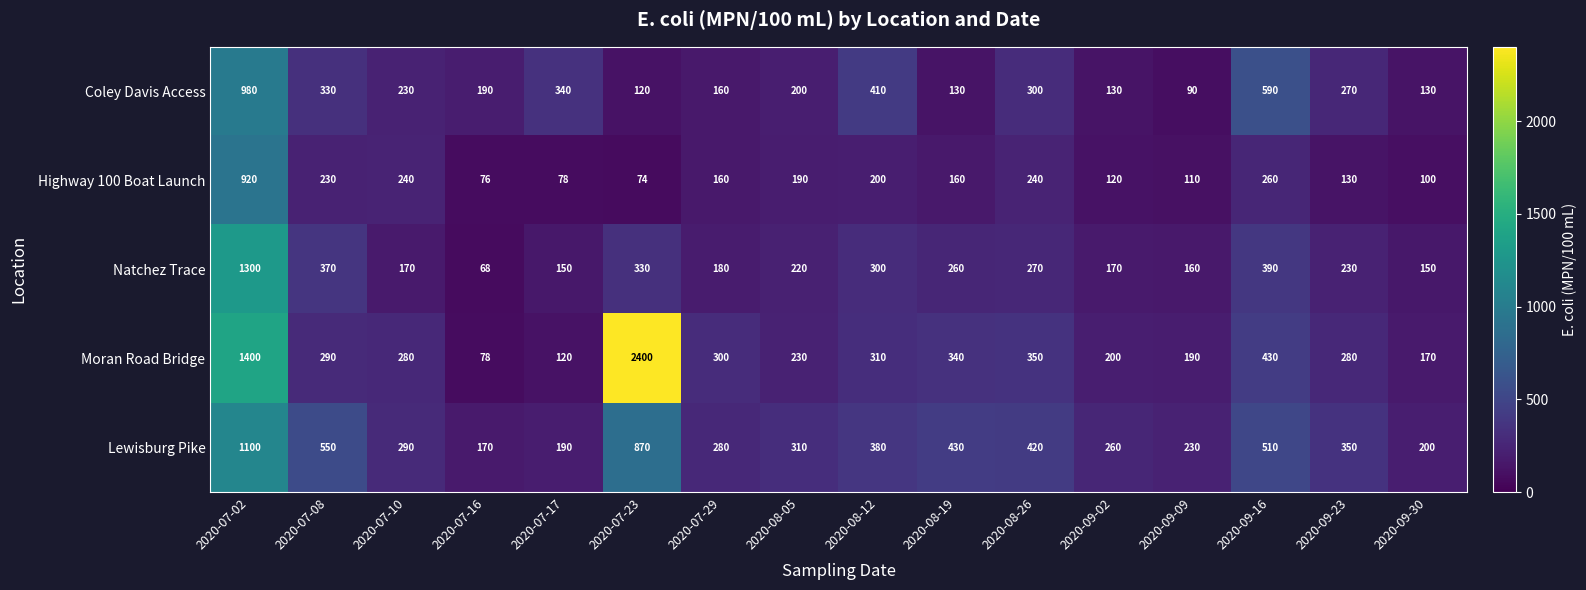

What is the difference between the maximum and minimum values in the Lewisburg Pike series?

930